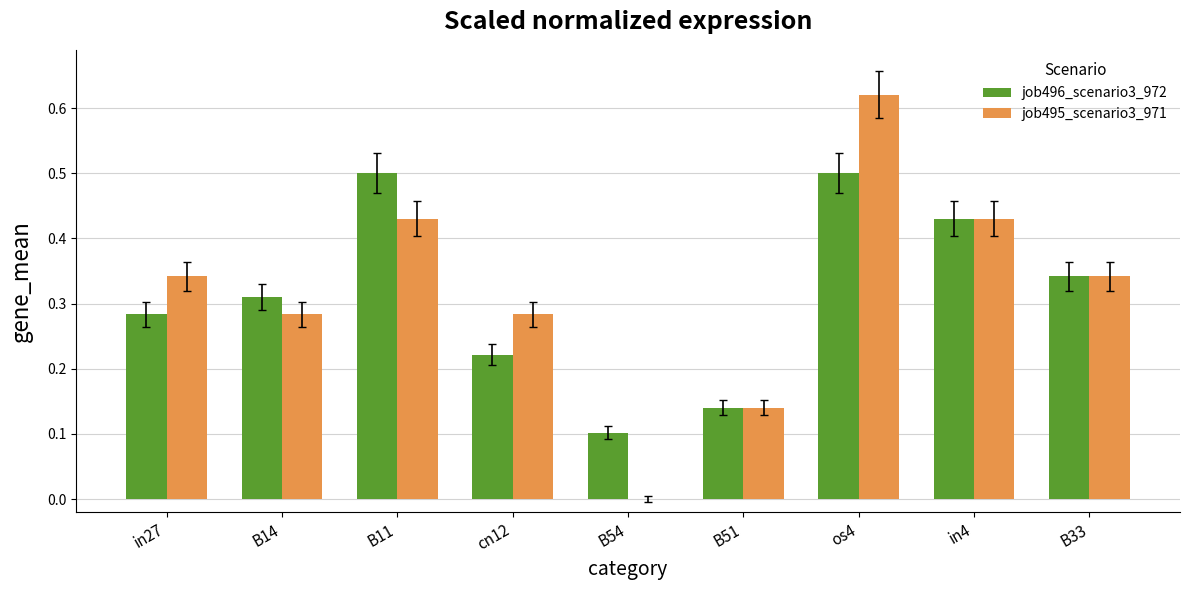

What is the sum of all job496_scenario3_972 values?

2.8